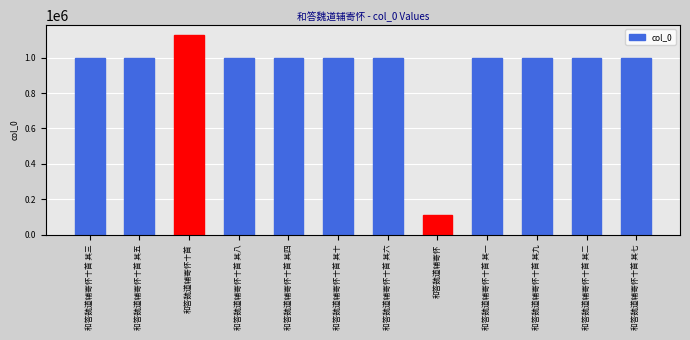

What is the change in value from 和答魏道辅寄怀十首 其三 to 和答魏道辅寄怀十首 其二?

+1